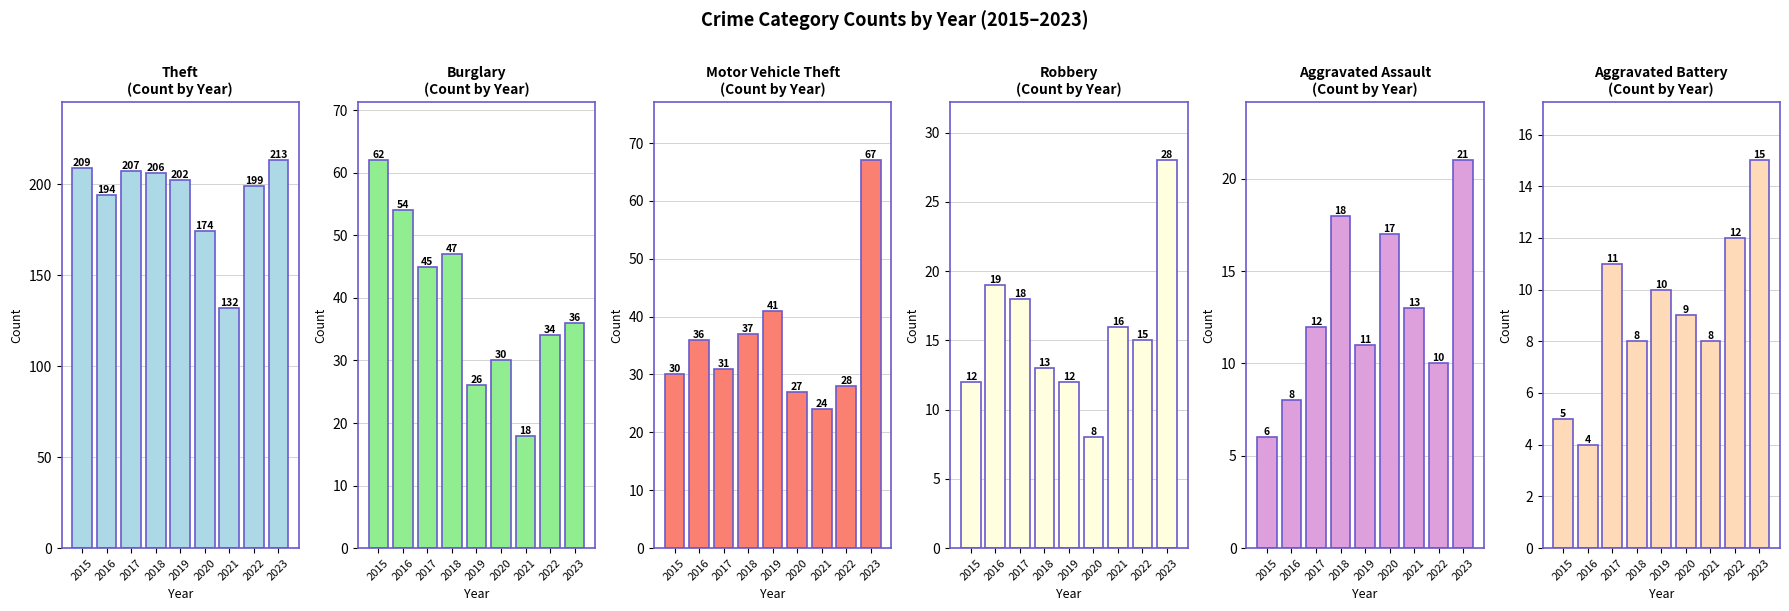

How many bars are there in total?

54